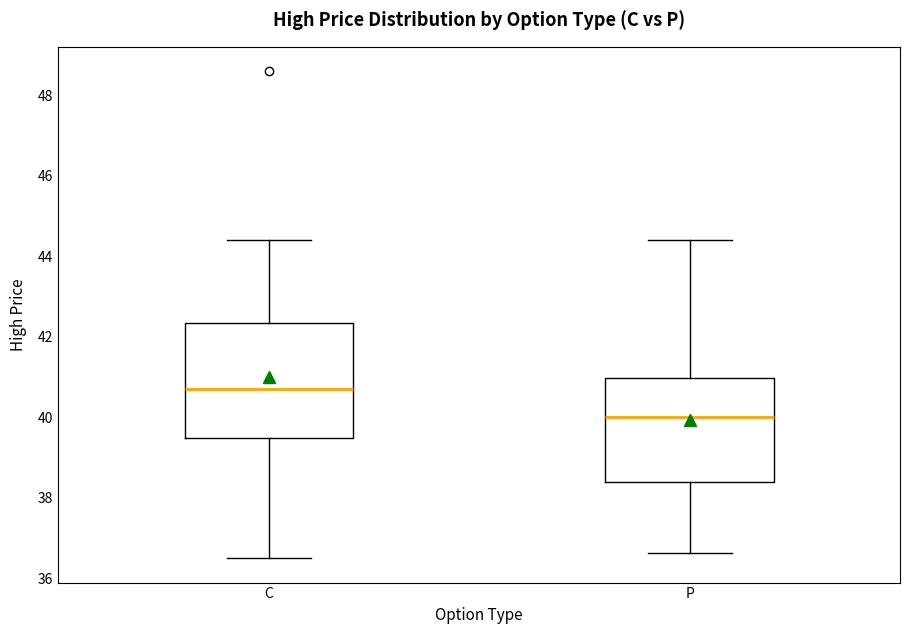

Which box's median line is the lowest?

P